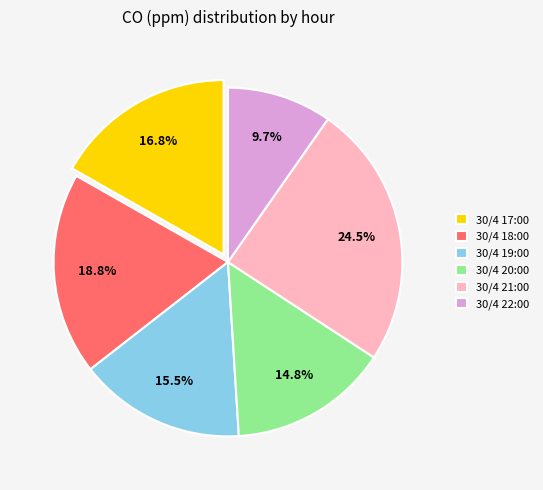

Is it true that 30/4 17:00 is 26% of the pie?

False